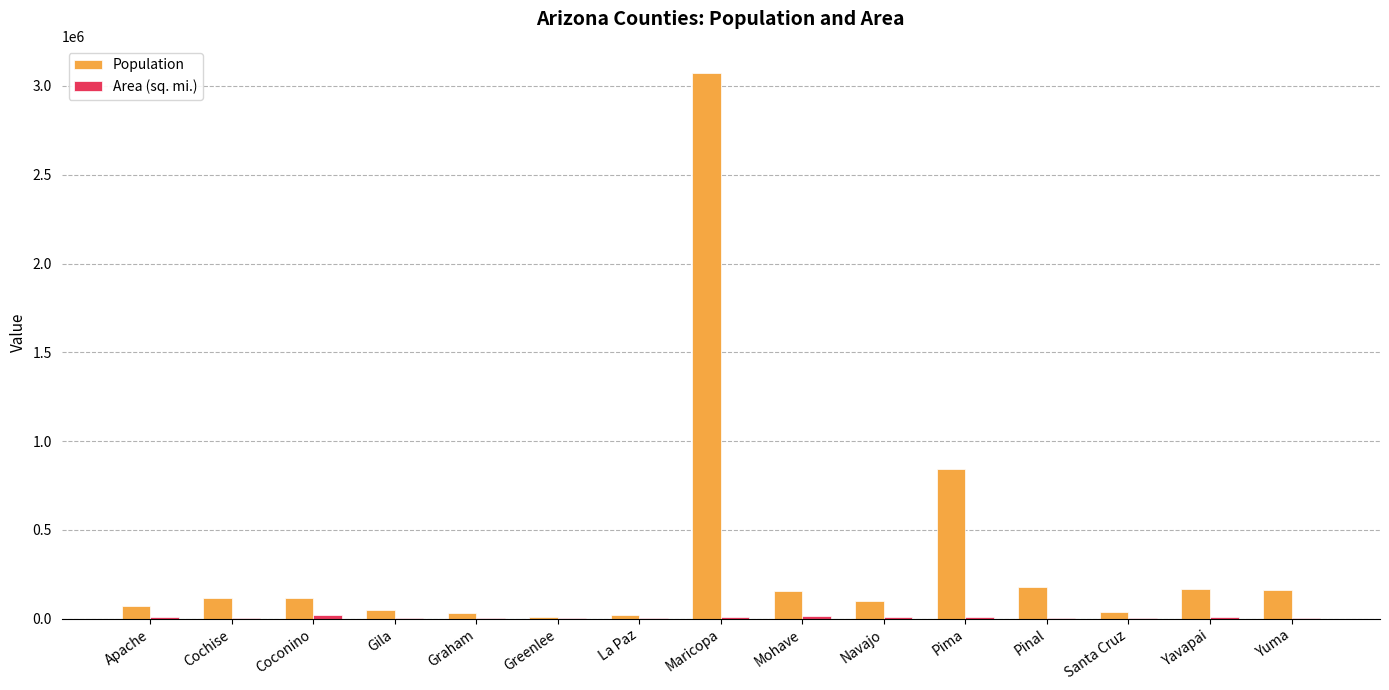

Which series changed the most between Graham and Maricopa?

Population